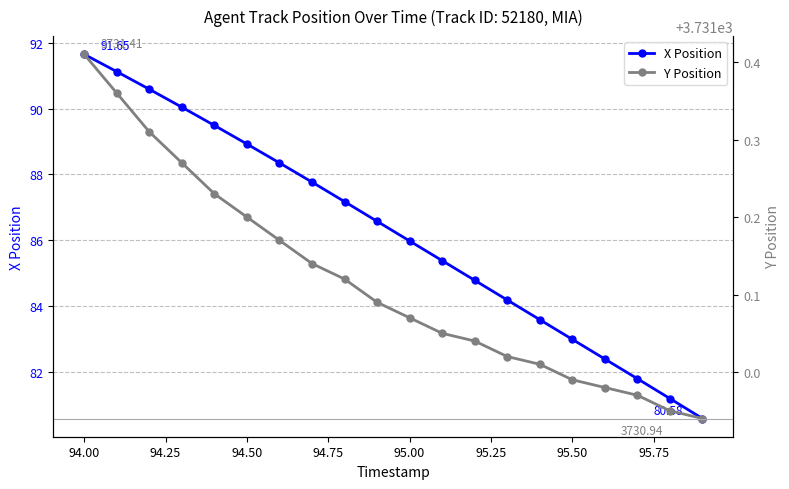

What is the difference between the maximum and minimum values in the Y Position series?

0.5